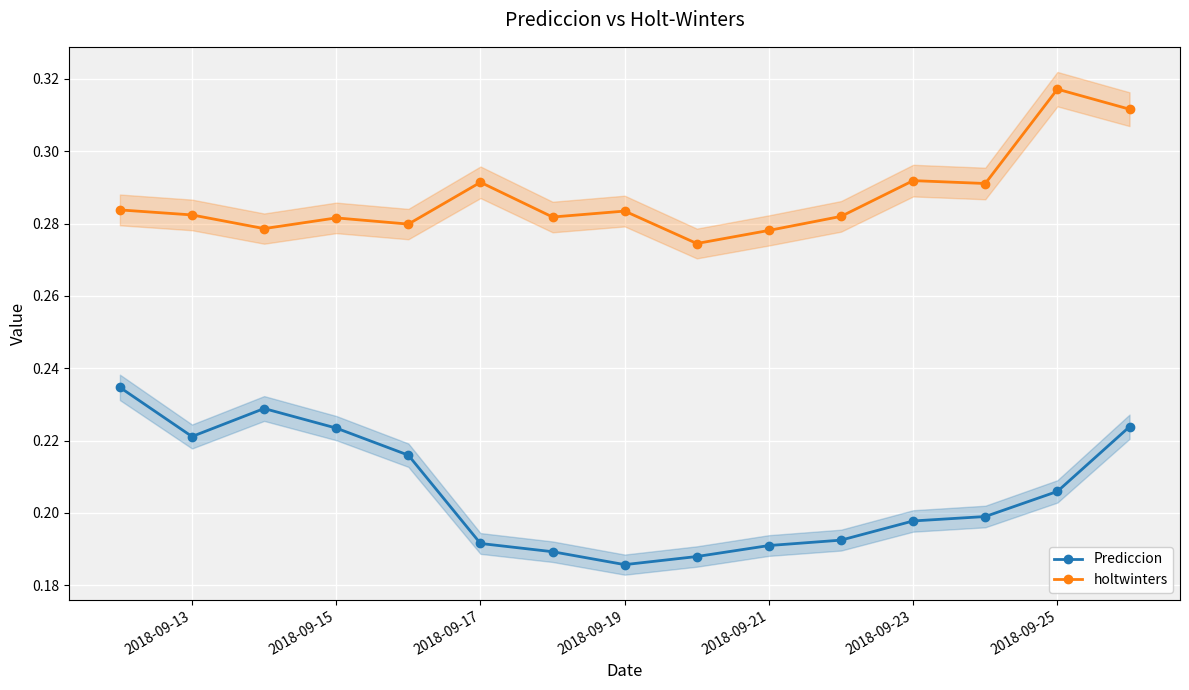

Count the Prediccion values in the range 0 to 1.

15